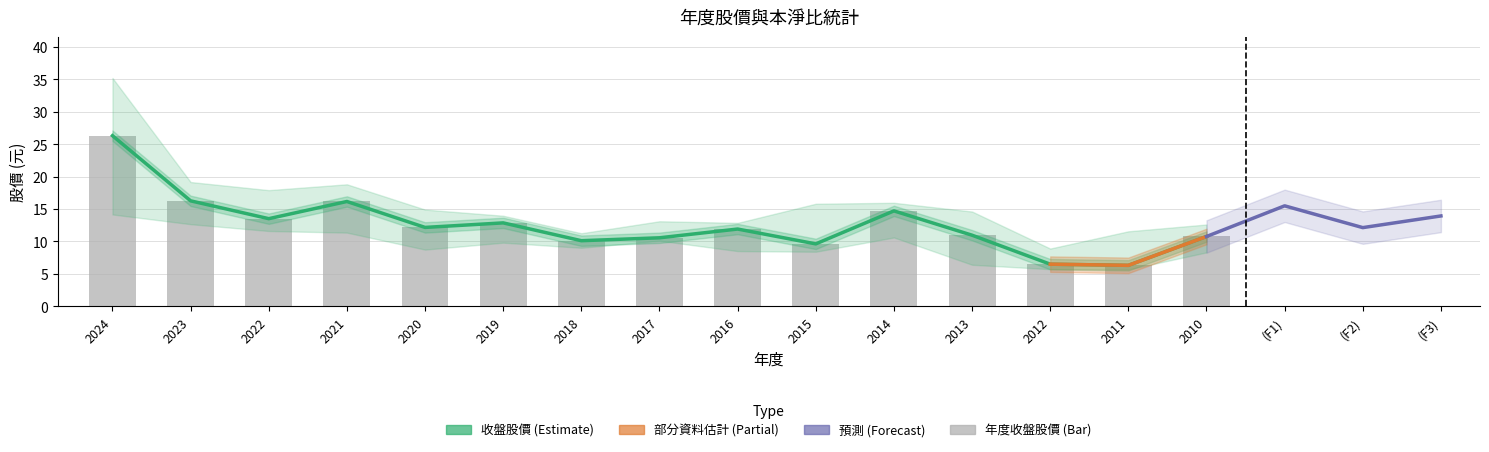

What is the highest value of the 年度收盤股價 series?

26.3